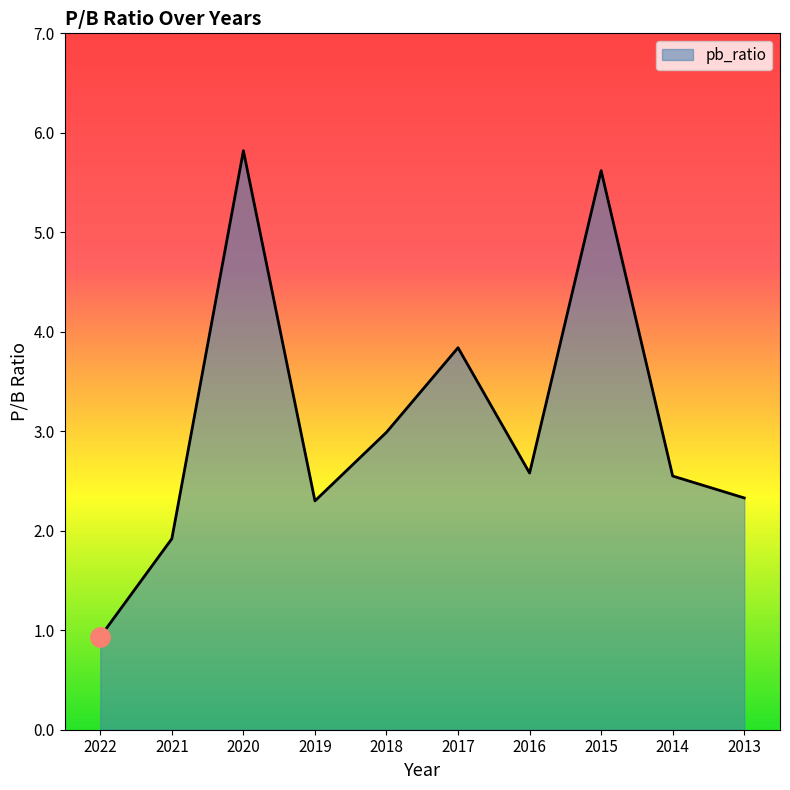

Where is the data nearest to the value 3?

2018